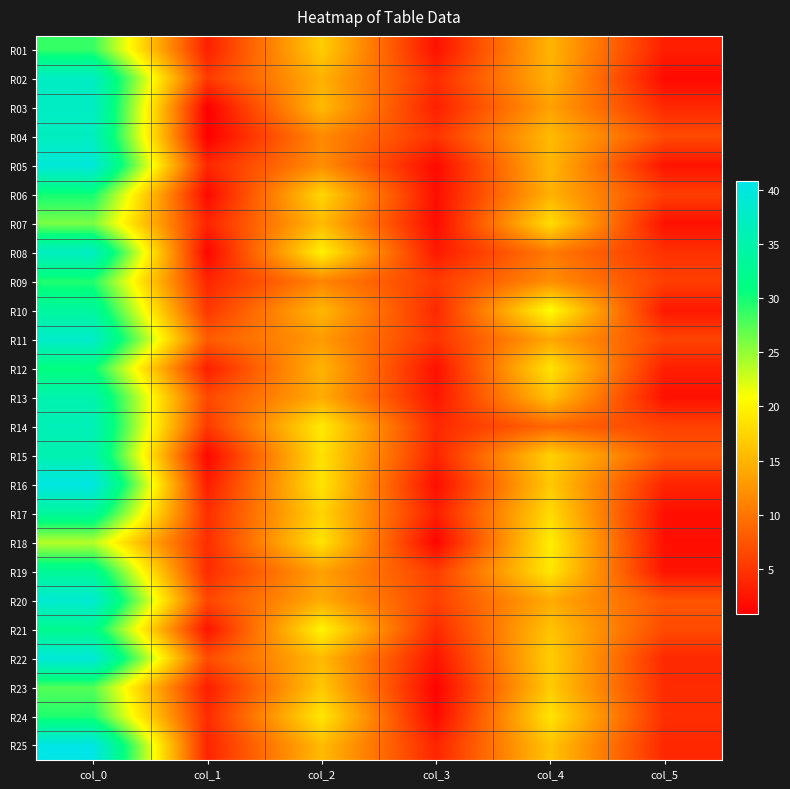

Count the number of data series in this chart.

25